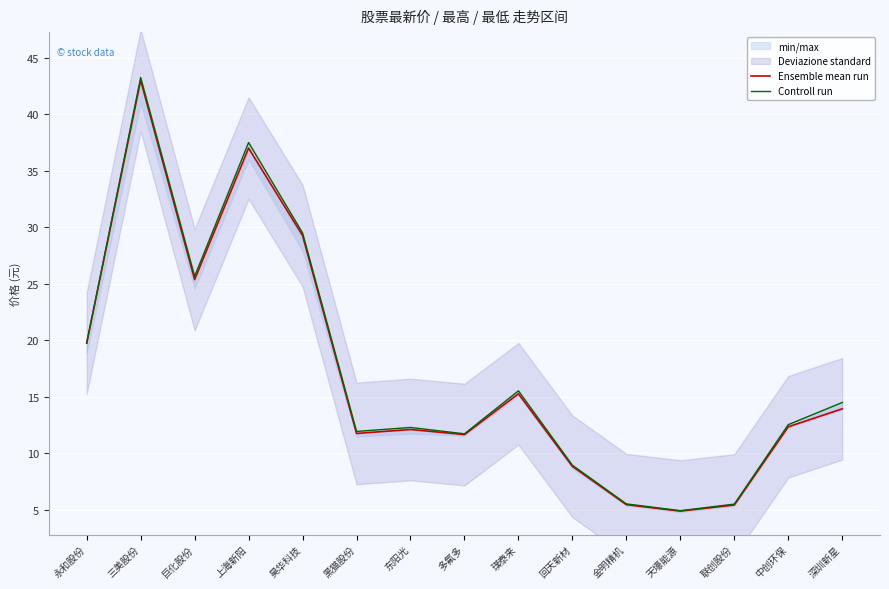

List the series in order of their peak value, lowest first.

Ensemble mean run, Controll run